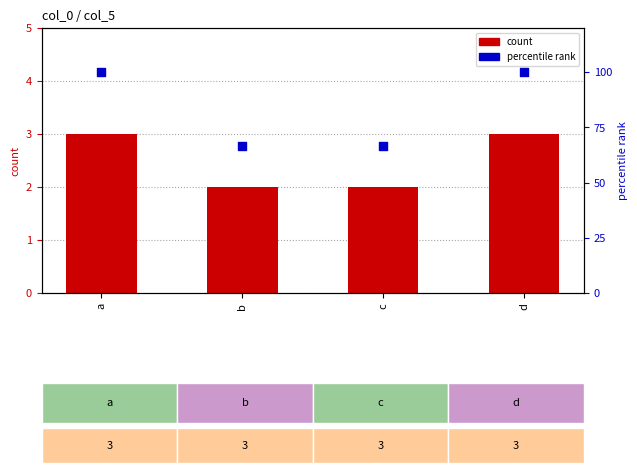

Which series has the widest spread of Y values?

percentile rank